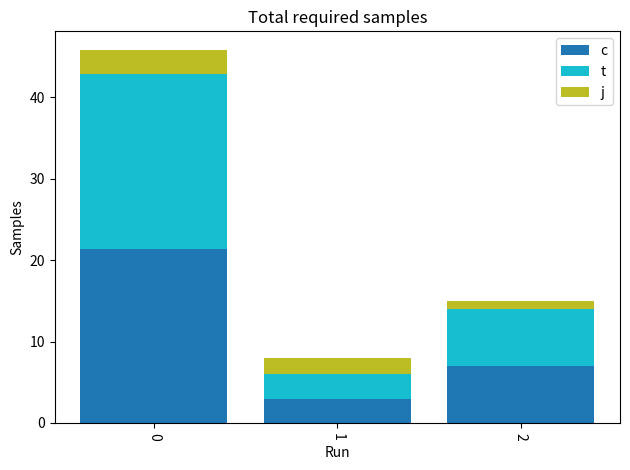

What is the total value across all series at 2?

15.0